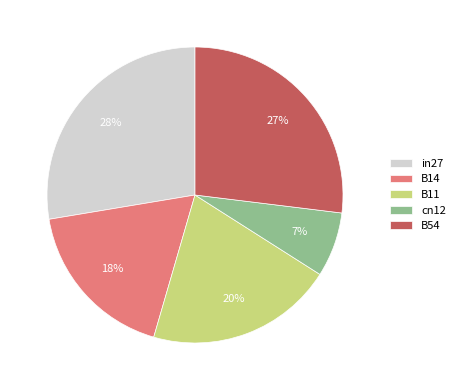

Is there a majority slice in this chart?

No